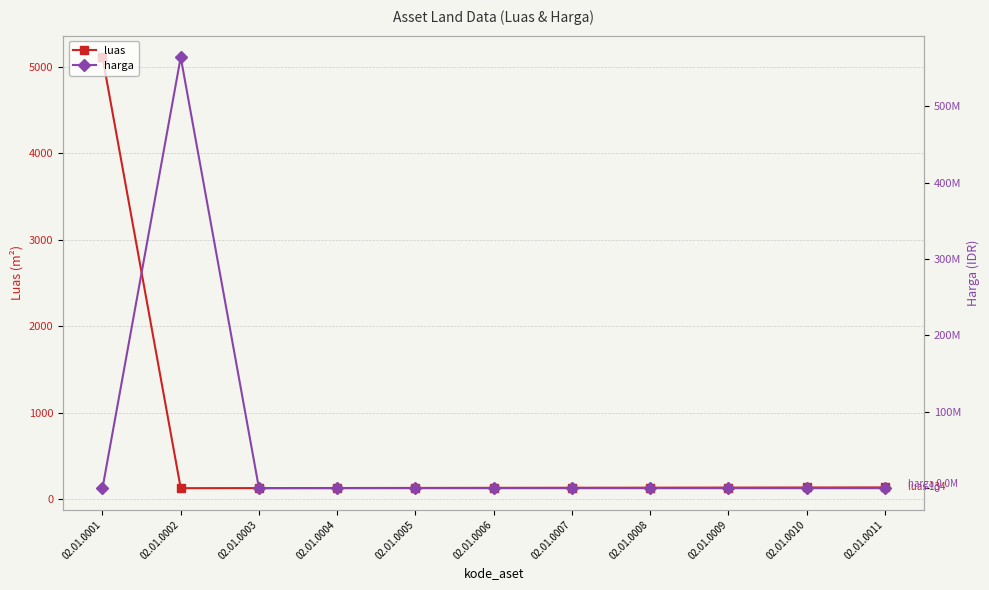

Rank the categories by luas value from highest to lowest.

02.01.0001, 02.01.0011, 02.01.0010, 02.01.0009, 02.01.0008, 02.01.0007, 02.01.0006, 02.01.0005, 02.01.0004, 02.01.0003, 02.01.0002